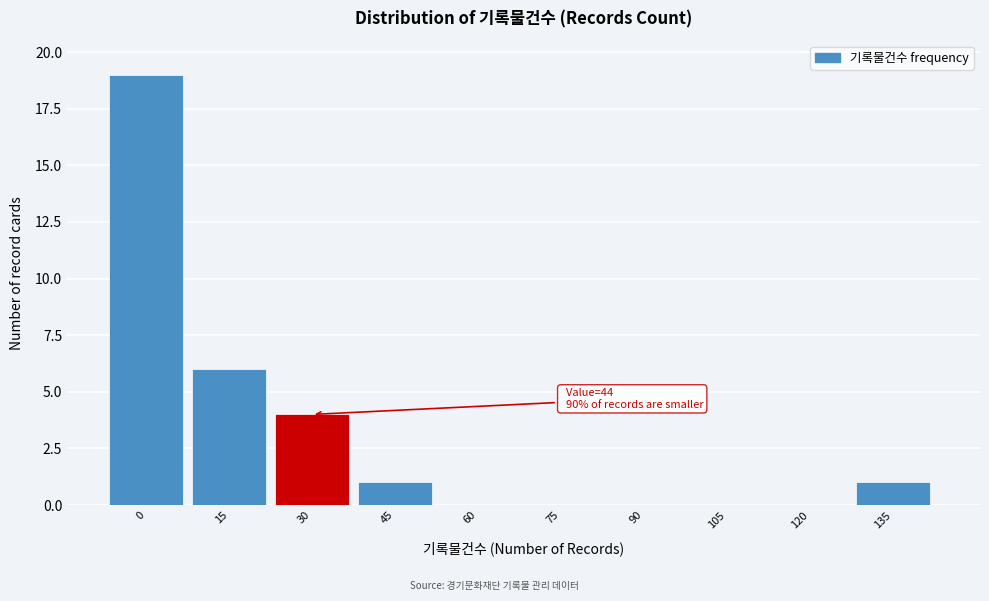

Reading right to left, extract all data points from this chart.

135=1	120=0	105=0	90=0	75=0	60=0	45=1	30=4	15=6	0=19